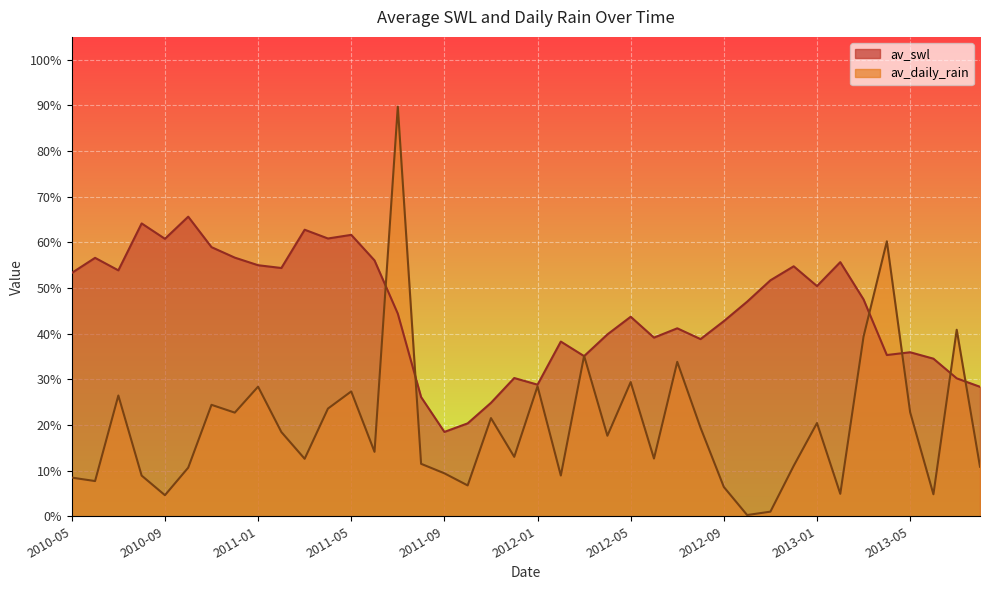

How many interior local peaks does the av_swl series have?

12